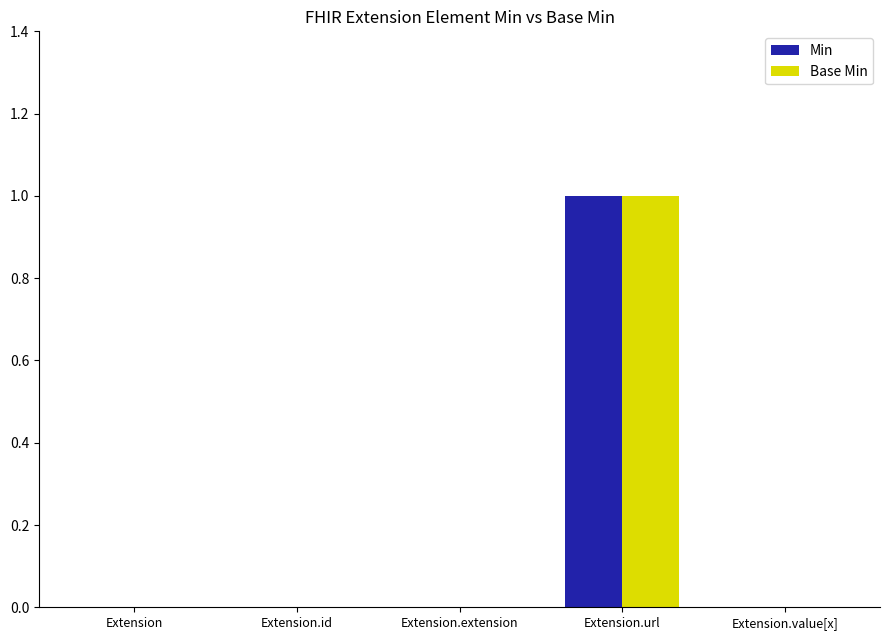

At which category is the sum across all series the highest?

Extension.url